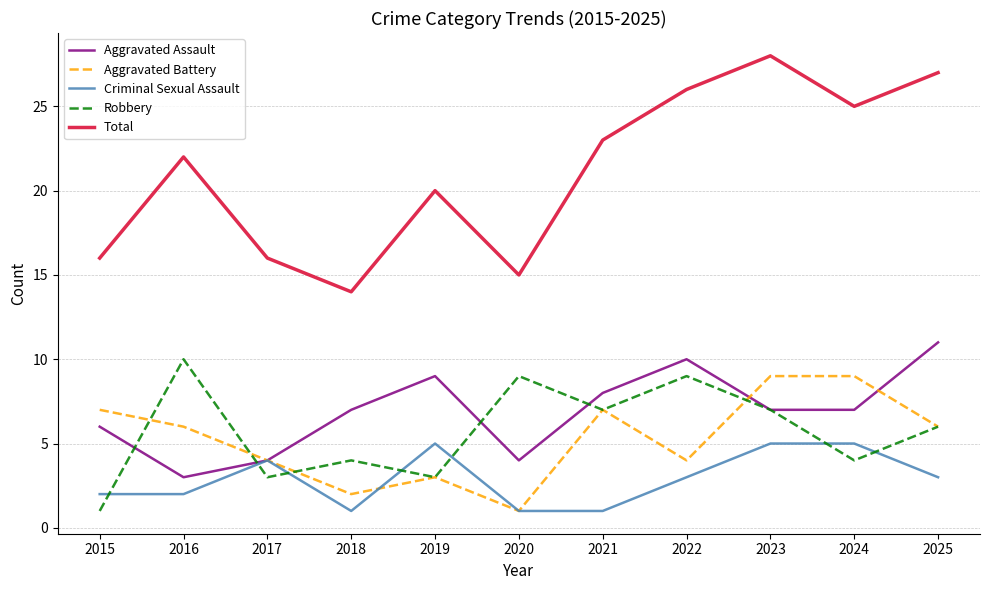

Which series has the widest spread of values?

Total